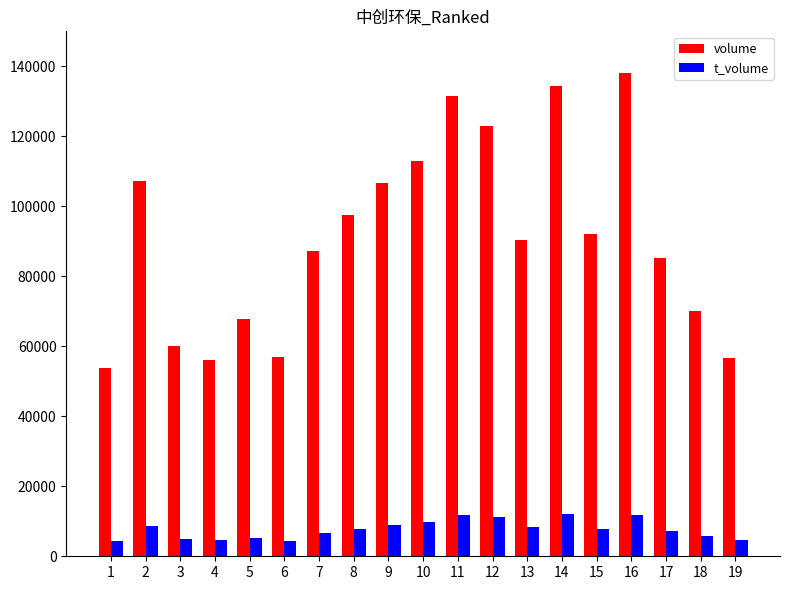

How many bars are there in total?

38